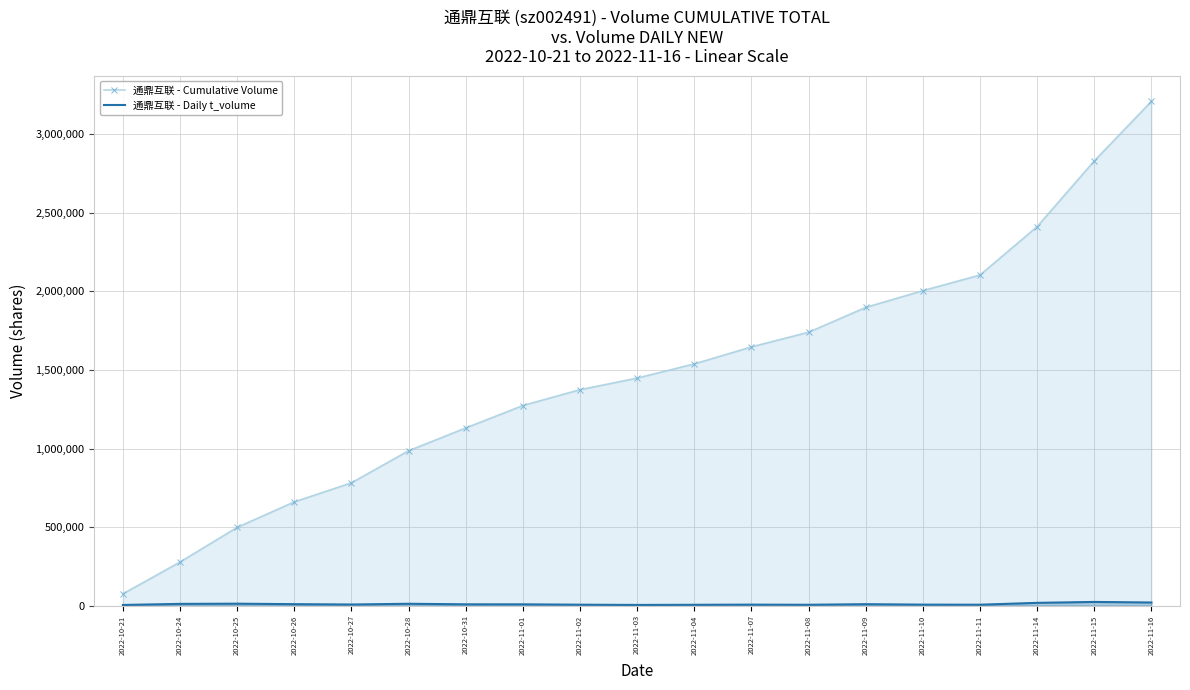

True or false: 通鼎互联 - Cumulative Volume has more than 1 interior local peaks.

False